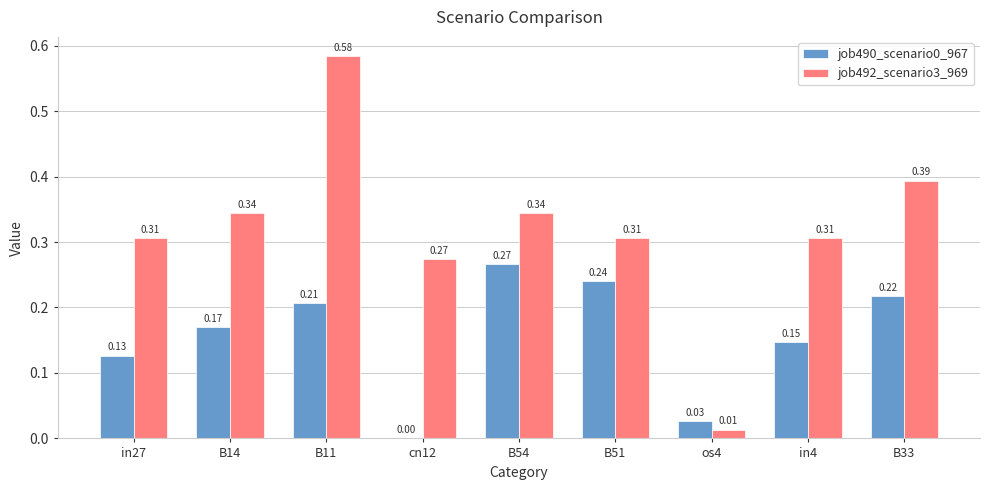

Between B51 and B33, which series saw the biggest shift?

job492_scenario3_969